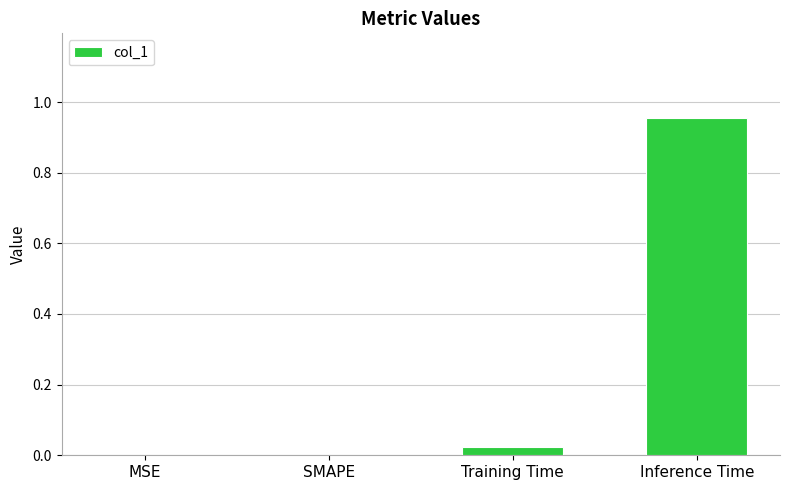

The chart shows a value of -0.6 at SMAPE. True or false?

False